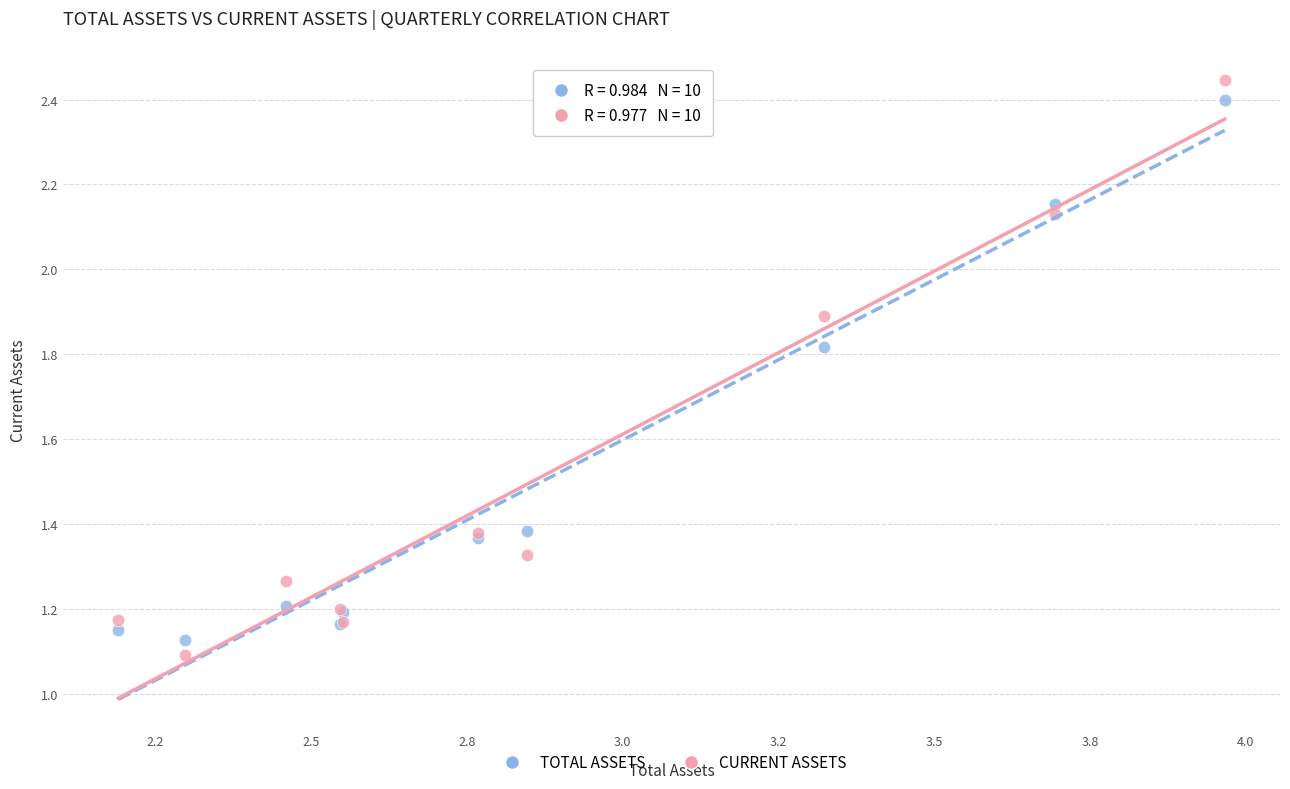

Which series reaches the maximum Y coordinate?

CURRENT ASSETS